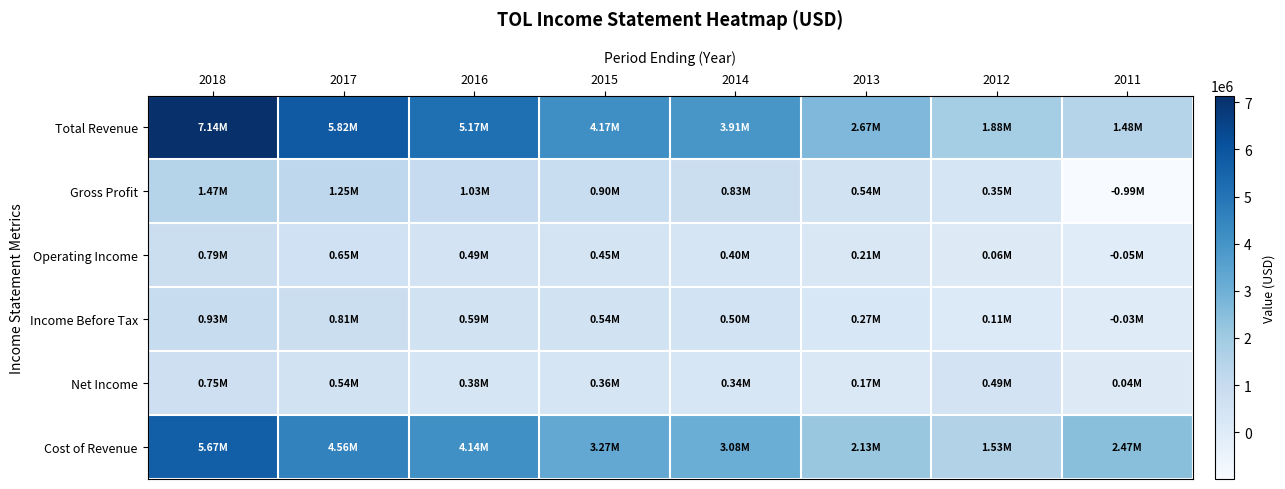

Rank the series at 2017 from highest to lowest value.

Total Revenue, Cost of Revenue, Gross Profit, Income Before Tax, Operating Income, Net Income